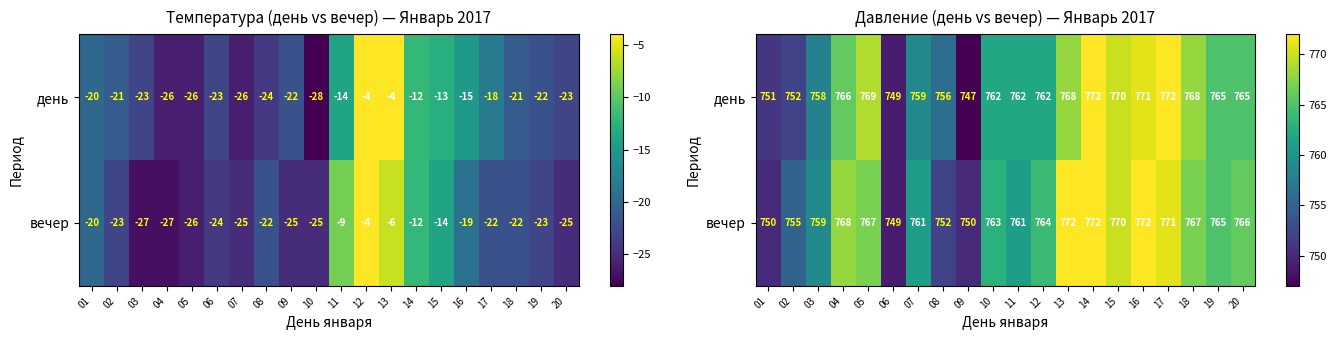

Which has a higher value, 15 or 05?

15